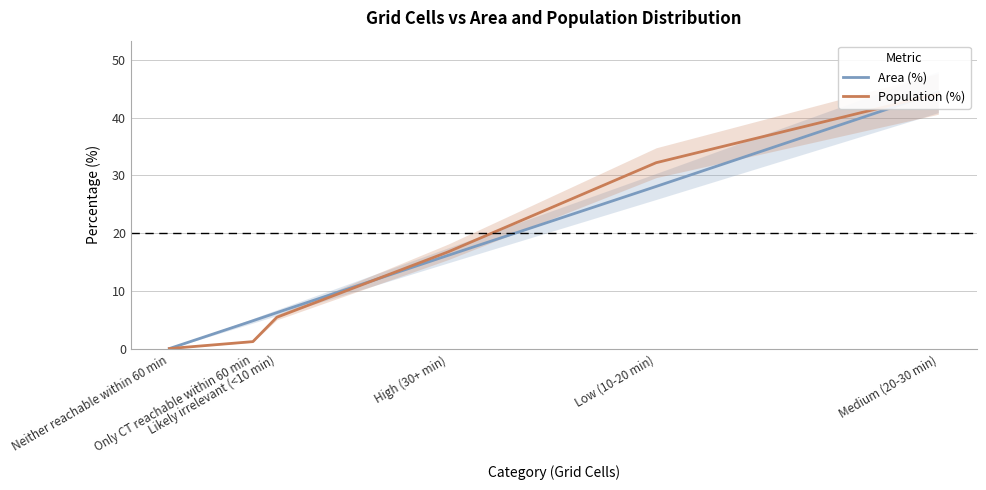

What is the average value of the Population (%) series?

16.7